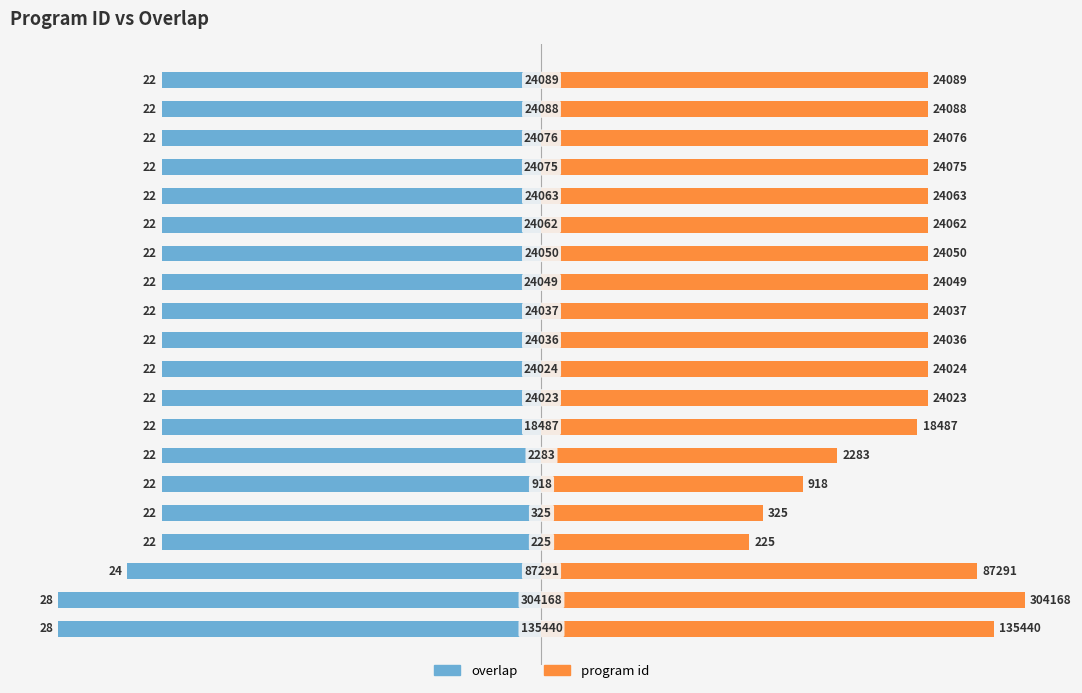

How many distinct data groups are displayed?

2